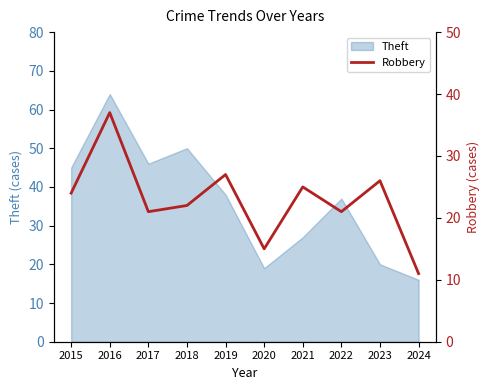

How many data points are above 24?

4